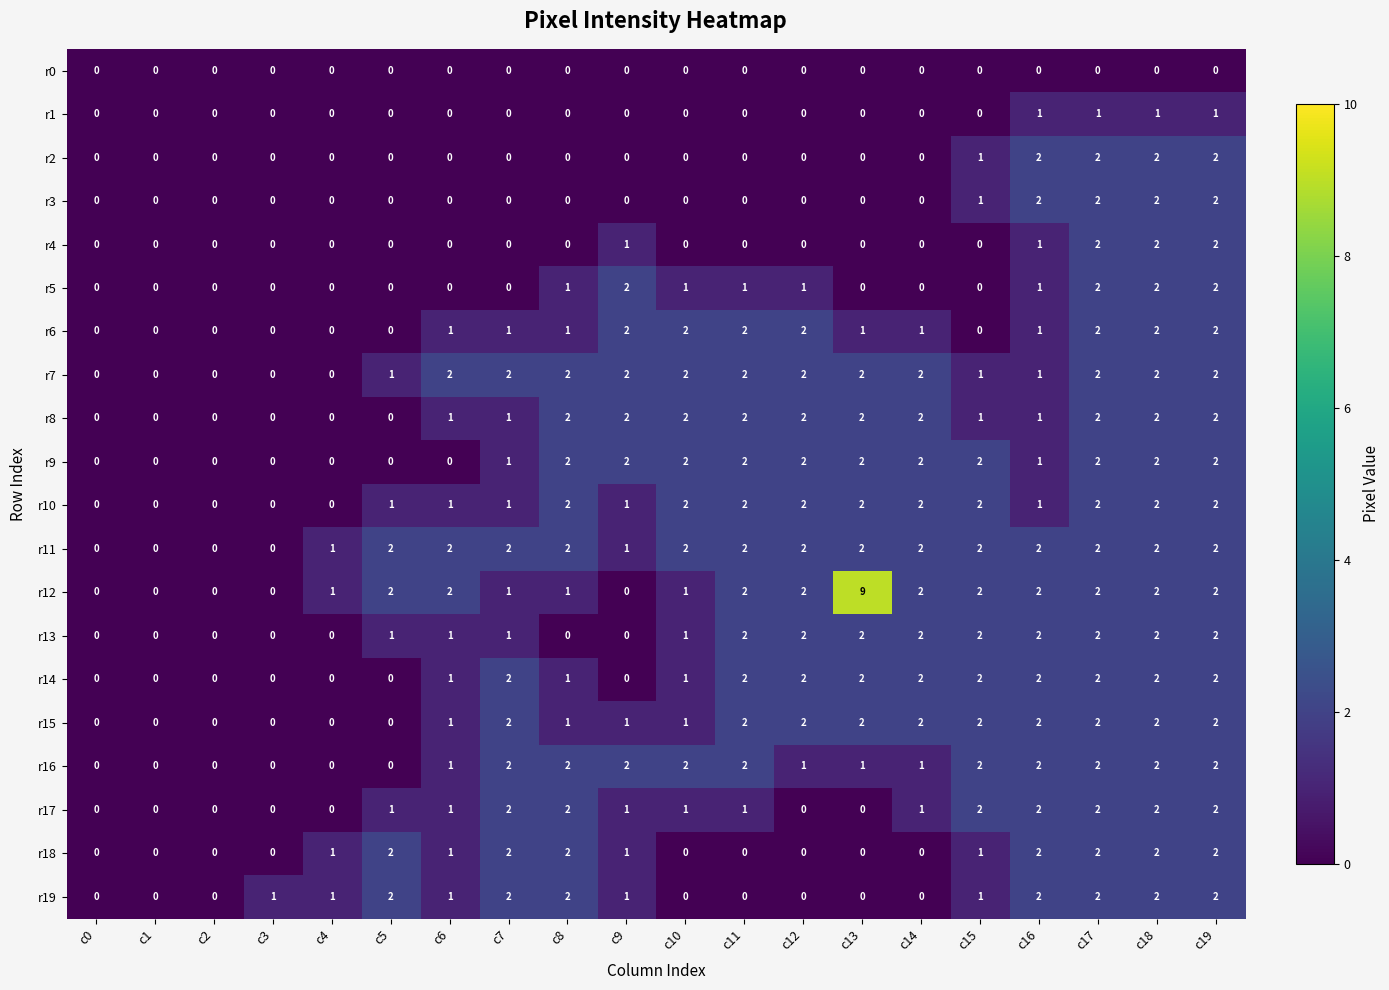

At how many categories does at least one series exceed 6?

1